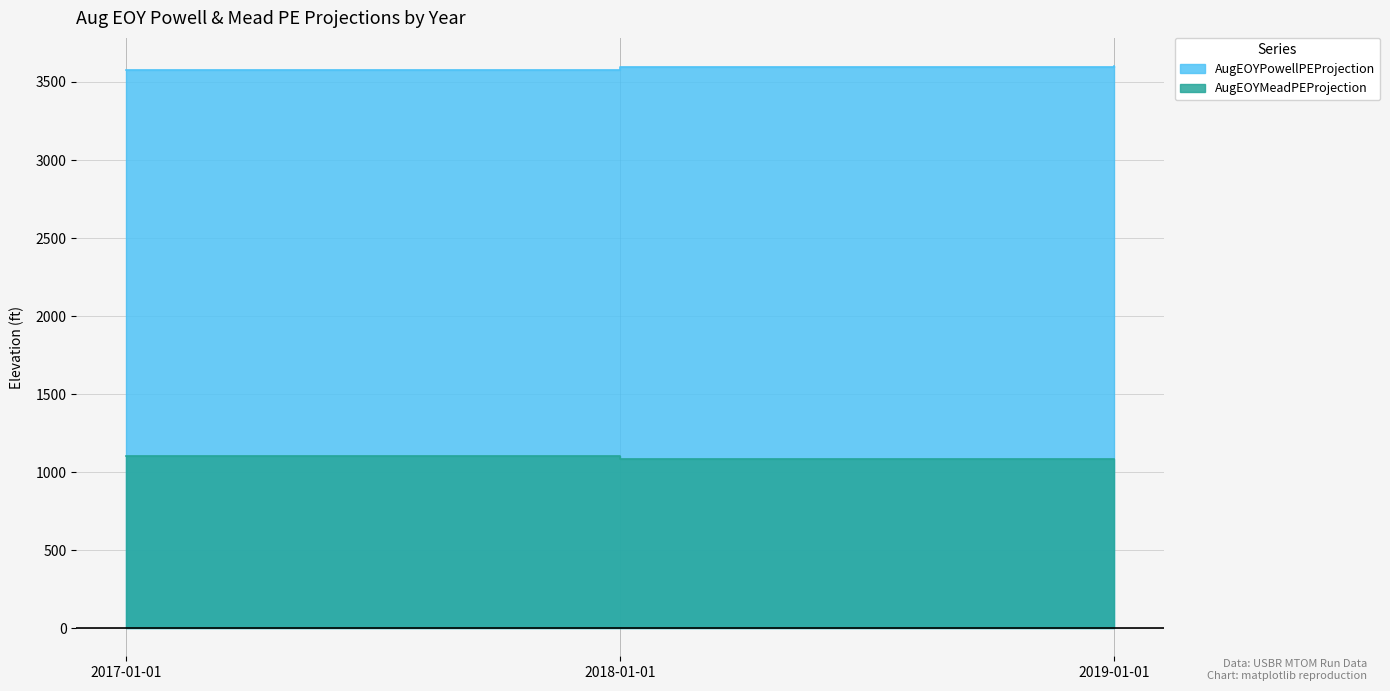

Reading left to right, transcribe all the data shown in this chart.

AugEOYPowellPEProjection: 2017-01-01=3573.7	2018-01-01=3596.6	2019-01-01=3602.5
AugEOYMeadPEProjection: 2017-01-01=1103.1	2018-01-01=1083.4	2019-01-01=1082.3